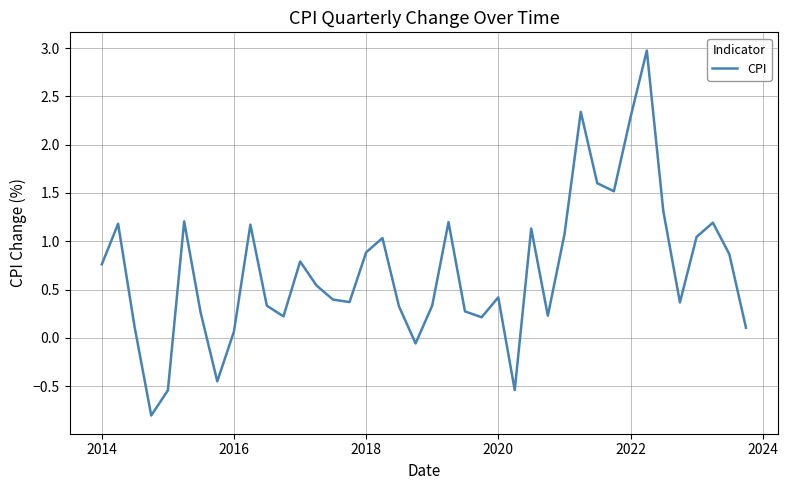

What is the maximum value shown in the chart?

3.0